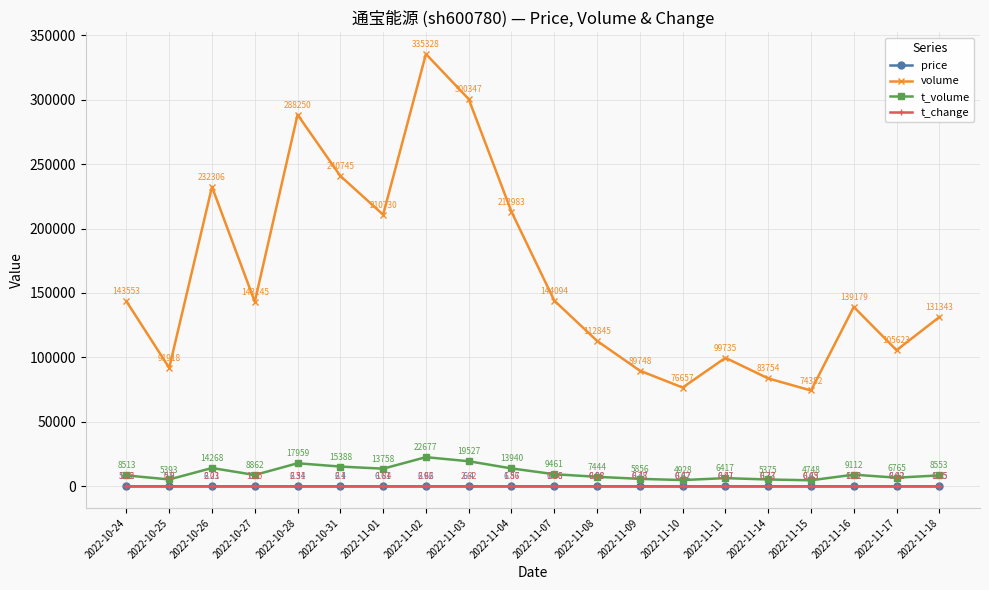

At which label does volume reach its minimum?

2022-11-15